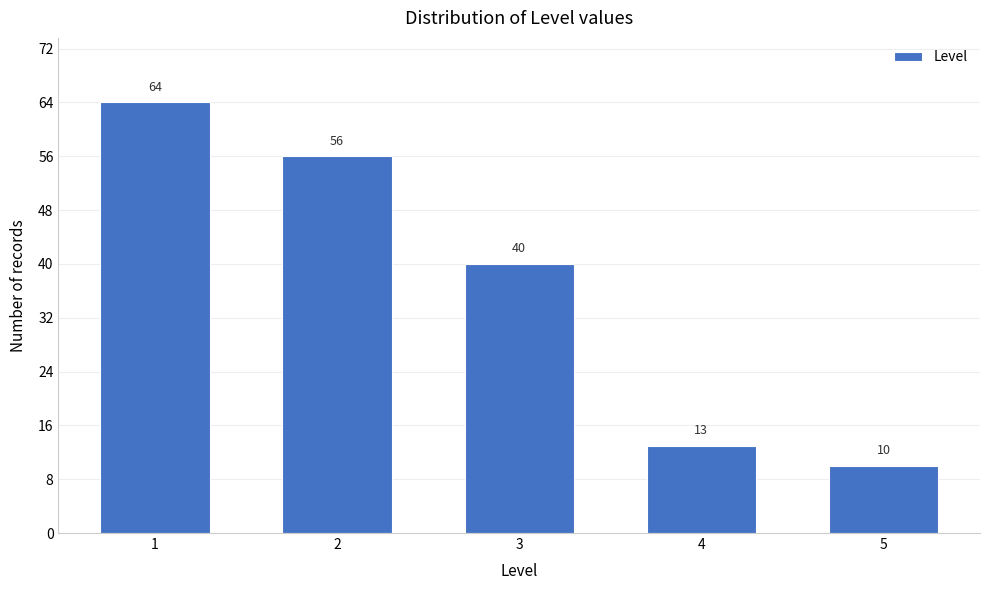

Reading left to right, transcribe all the data shown in this chart.

1=64	2=56	3=40	4=13	5=10